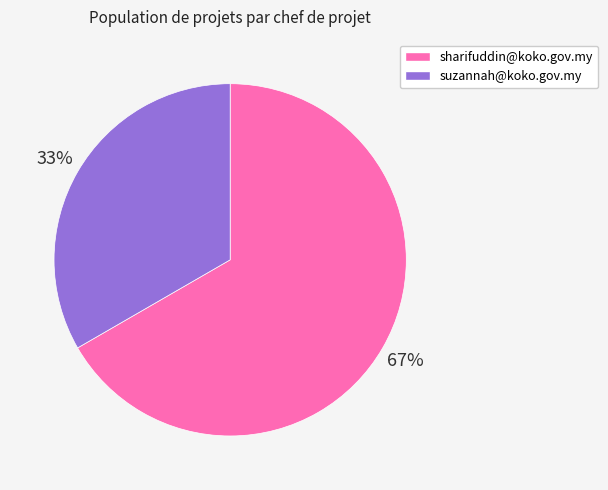

To the nearest percent, what is the combined percentage of sharifuddin@koko.gov.my and suzannah@koko.gov.my?

100%